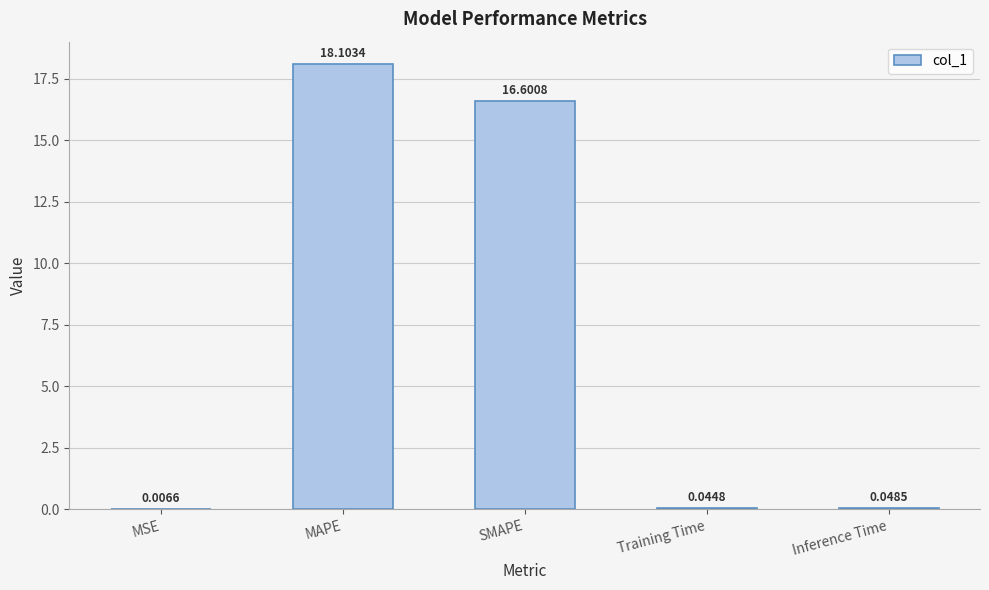

What is the sum of all values?

34.8